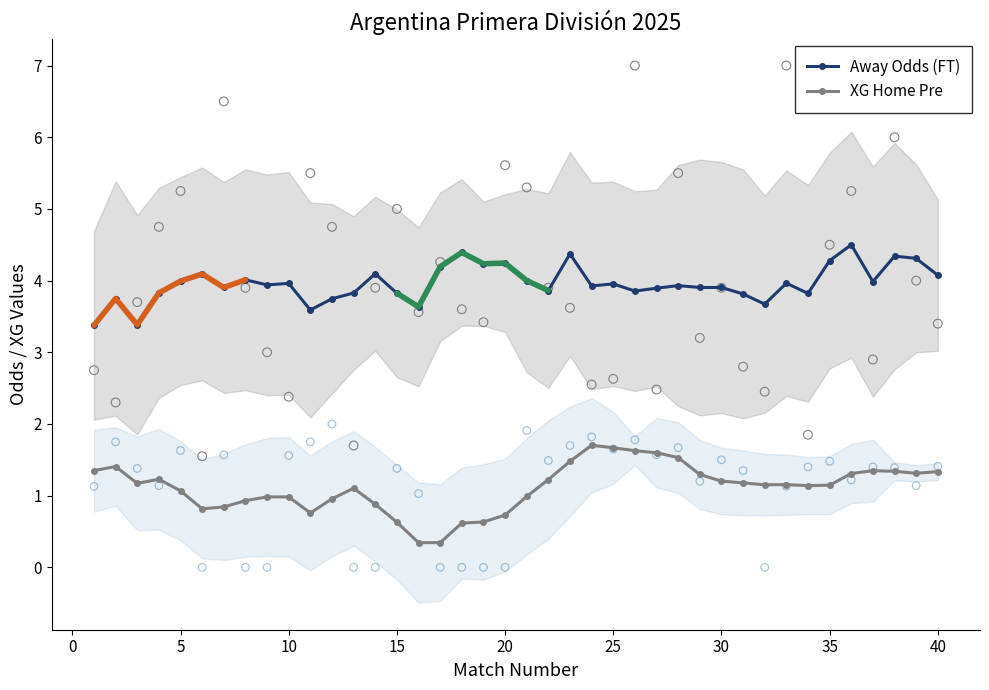

True or false: Away Odds (FT) and XG Home Pre cross at least once.

False